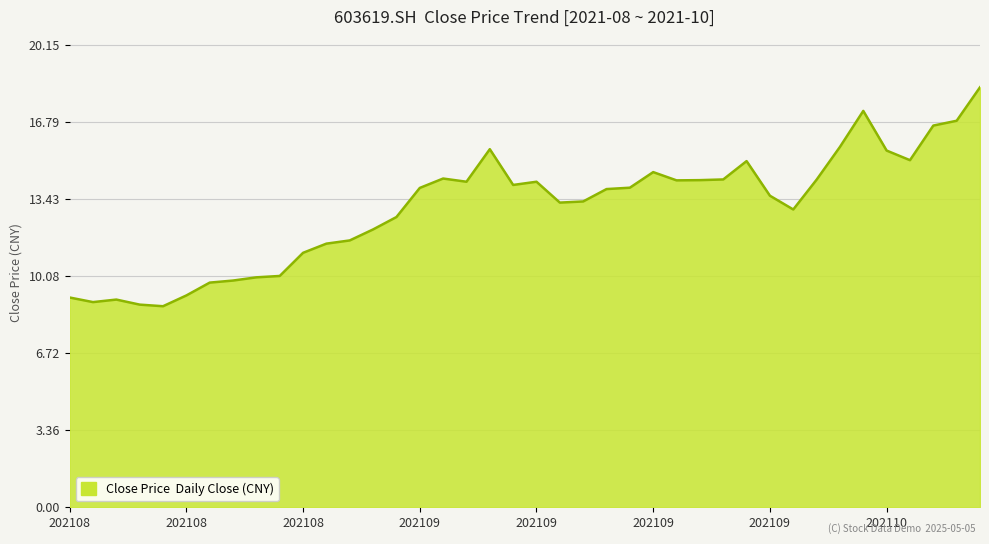

What is the minimum value shown in the chart?

8.8